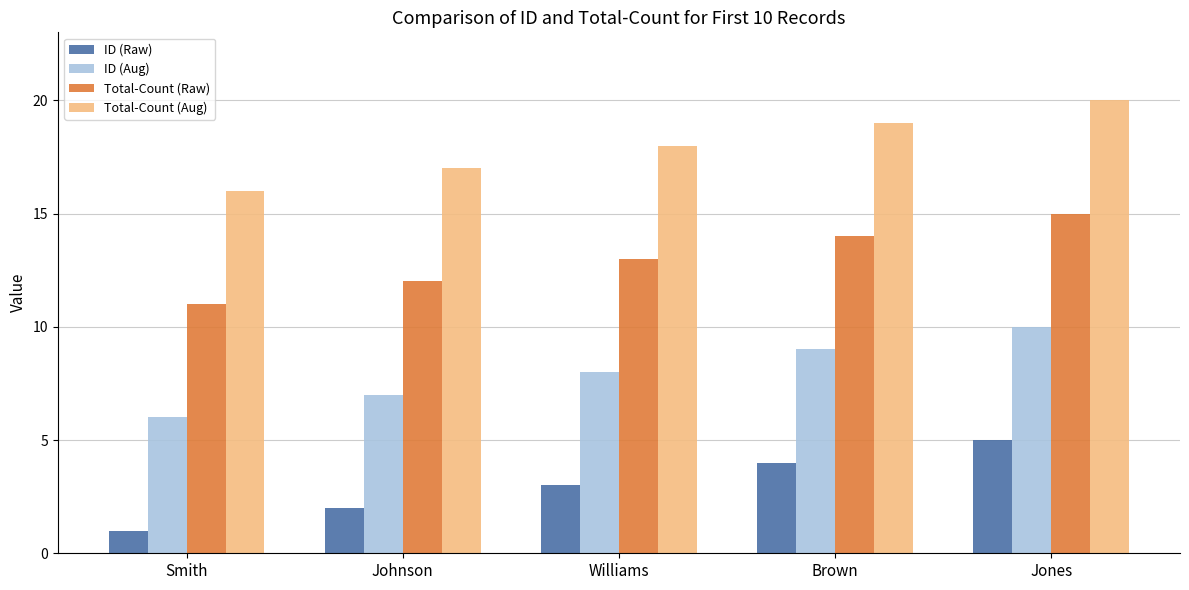

What is the difference between the highest and lowest values at Johnson?

15